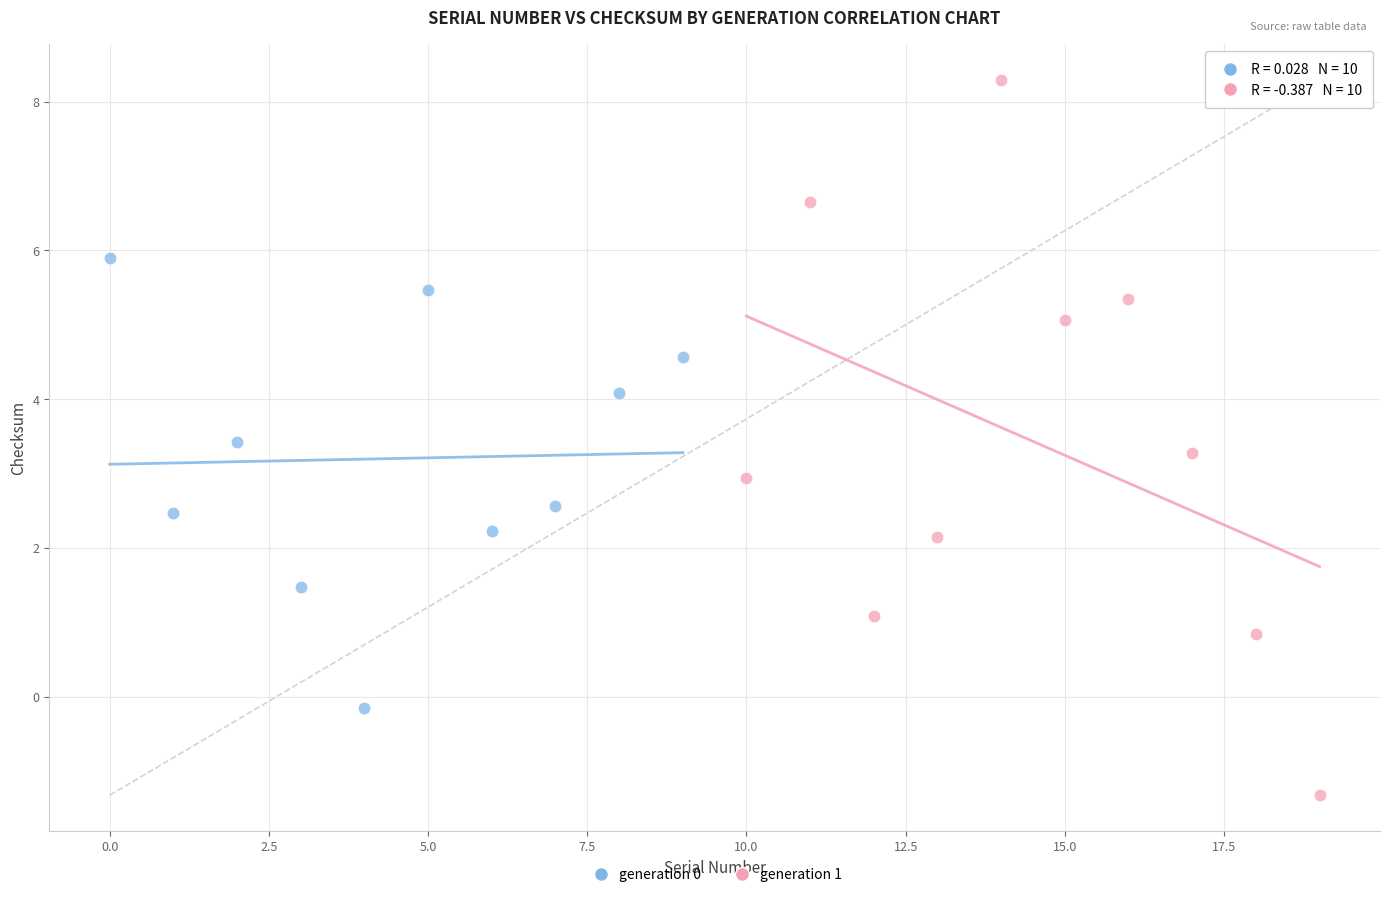

Which series reaches the minimum Y coordinate?

generation 1